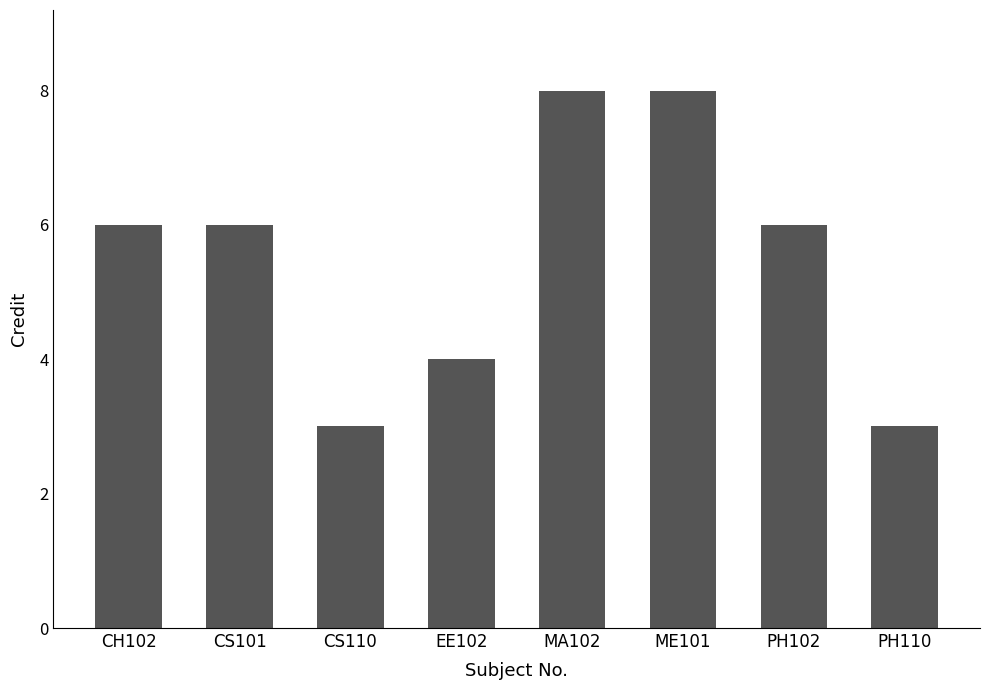

Are the bars grouped side by side (vs. stacked)?

No